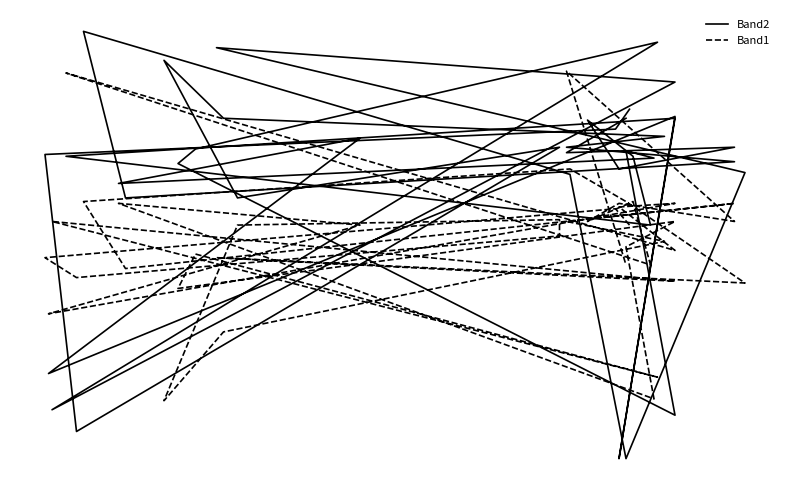

True or false: Band2 has a value of 56 at 39.

False